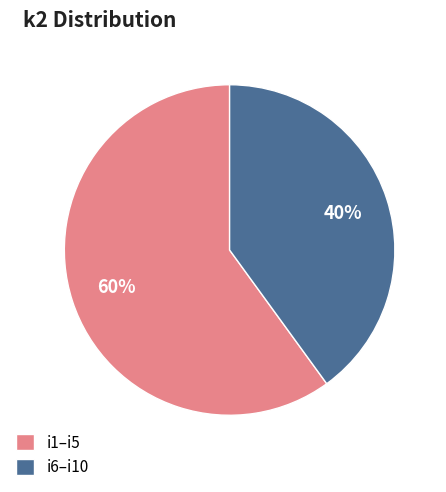

What percentage is the i1–i5 slice, to the nearest percent?

60%